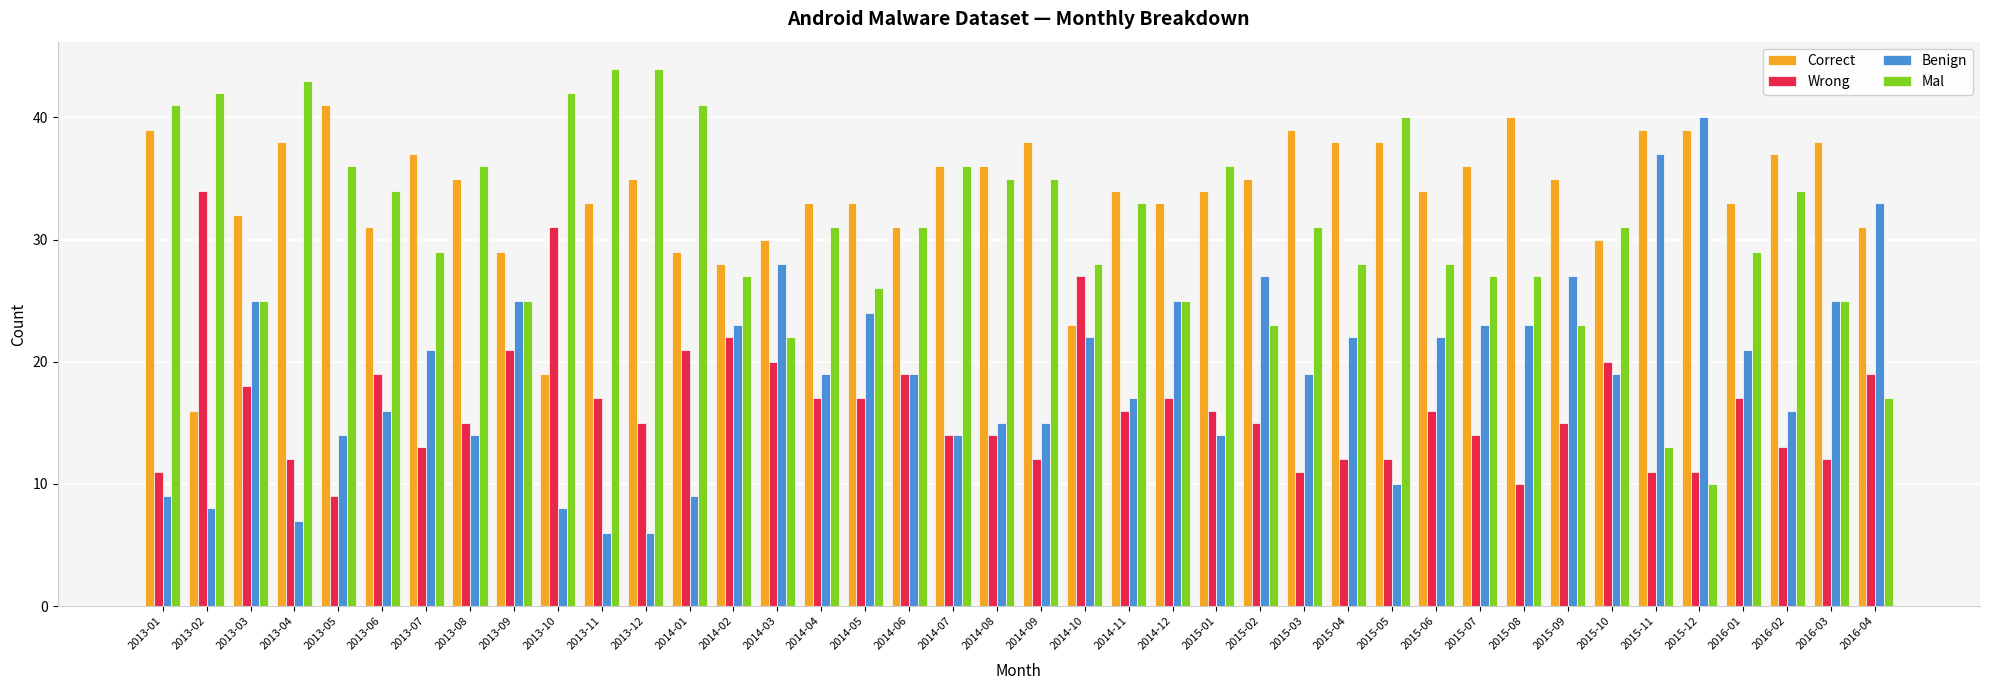

What is the total value across all series at 2014-09?

100